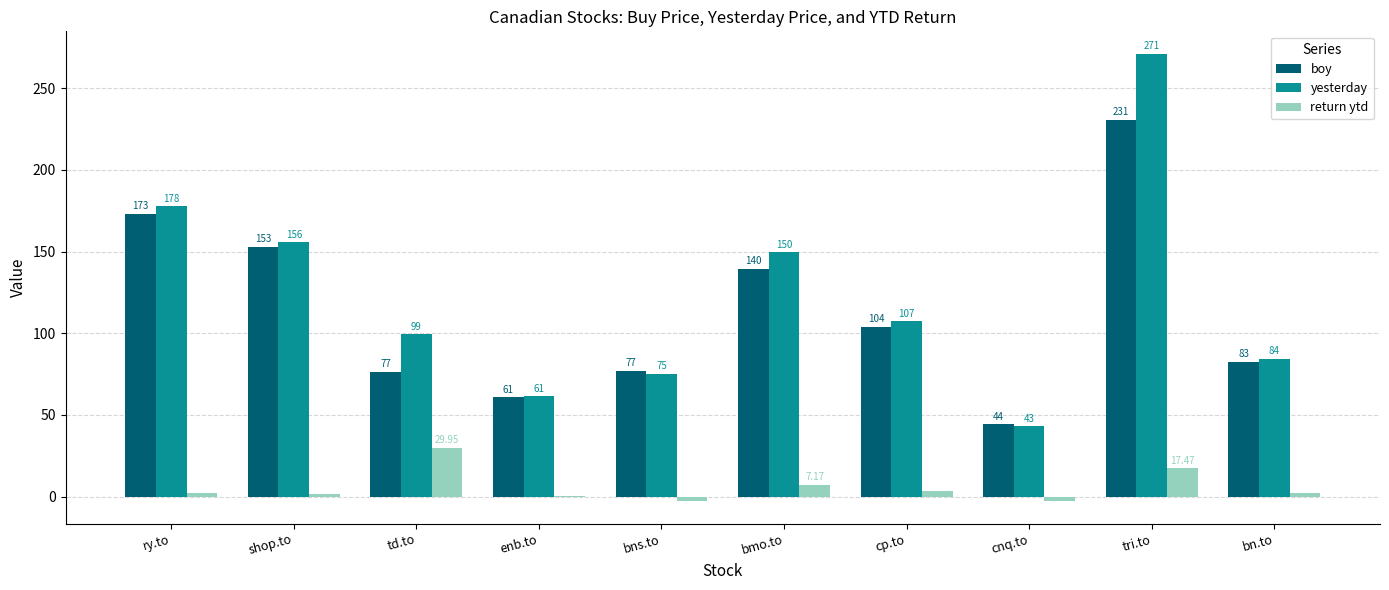

At which label does boy reach its peak?

tri.to